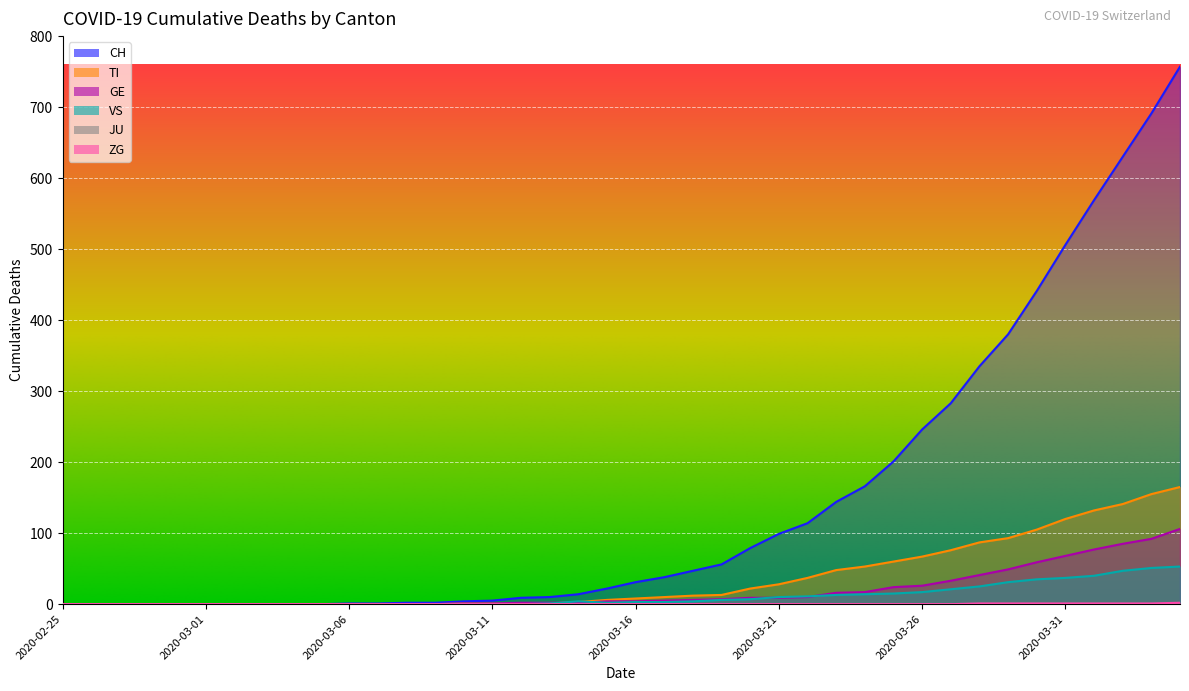

What is the sum of all VS values?

450